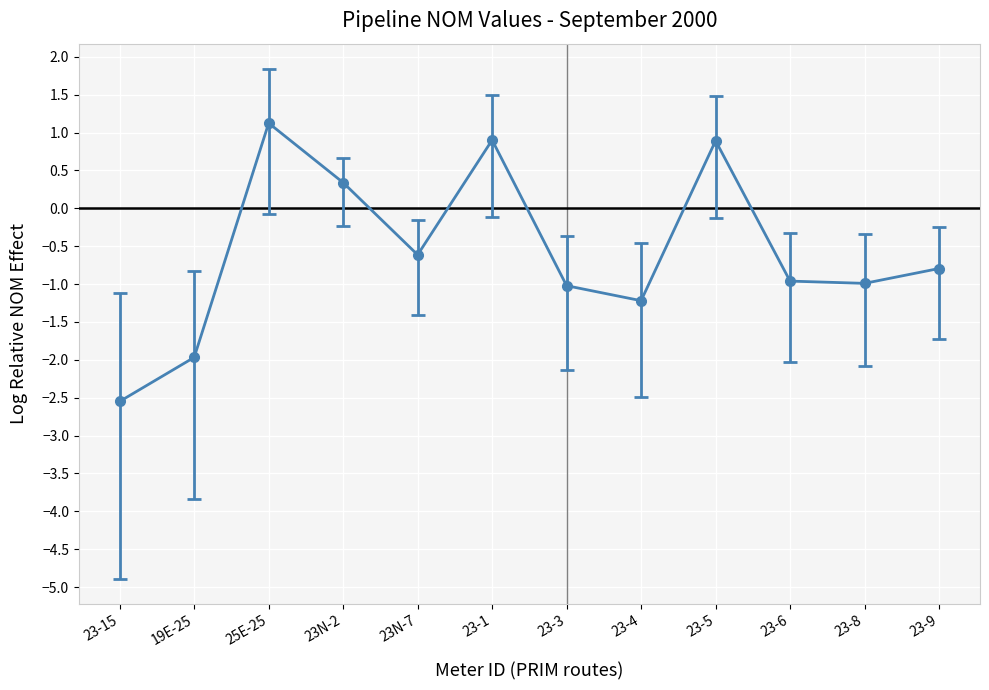

The chart shows a value of -2.5 at 23-15. True or false?

True